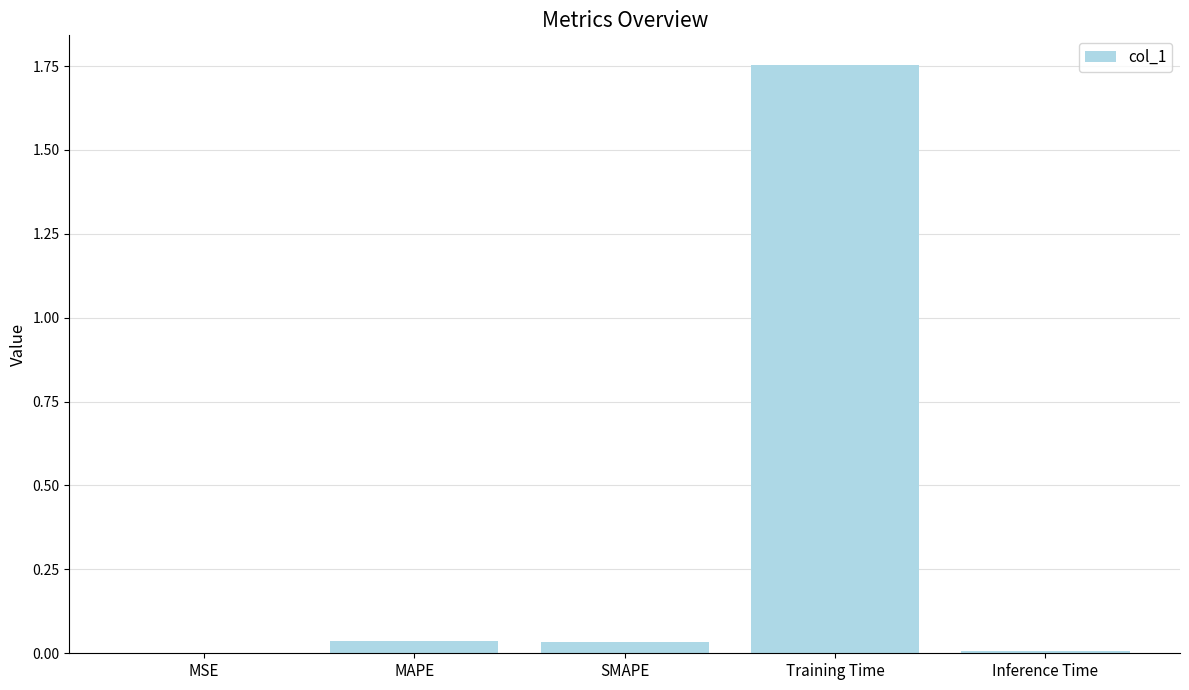

At which category does the chart reach its peak across all series?

Training Time